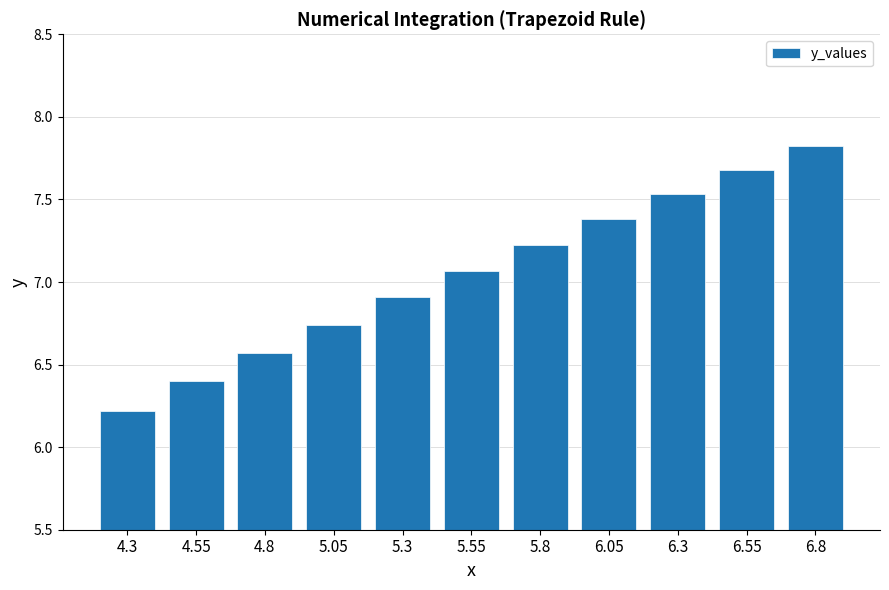

What is the change in value from 6.05 to 6.3?

+0.2